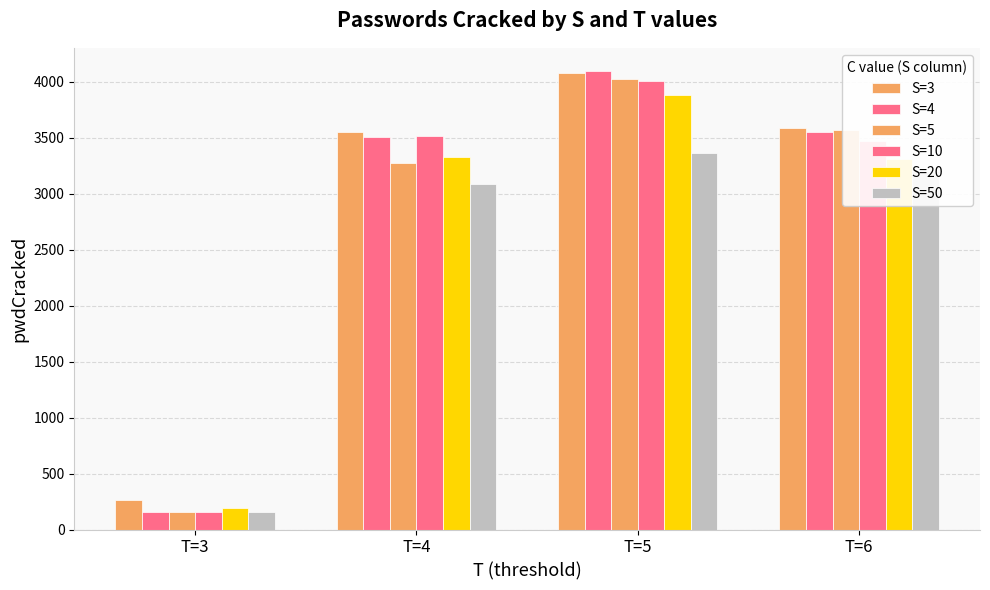

Between T=4 and T=5, which series saw the biggest shift?

S=5